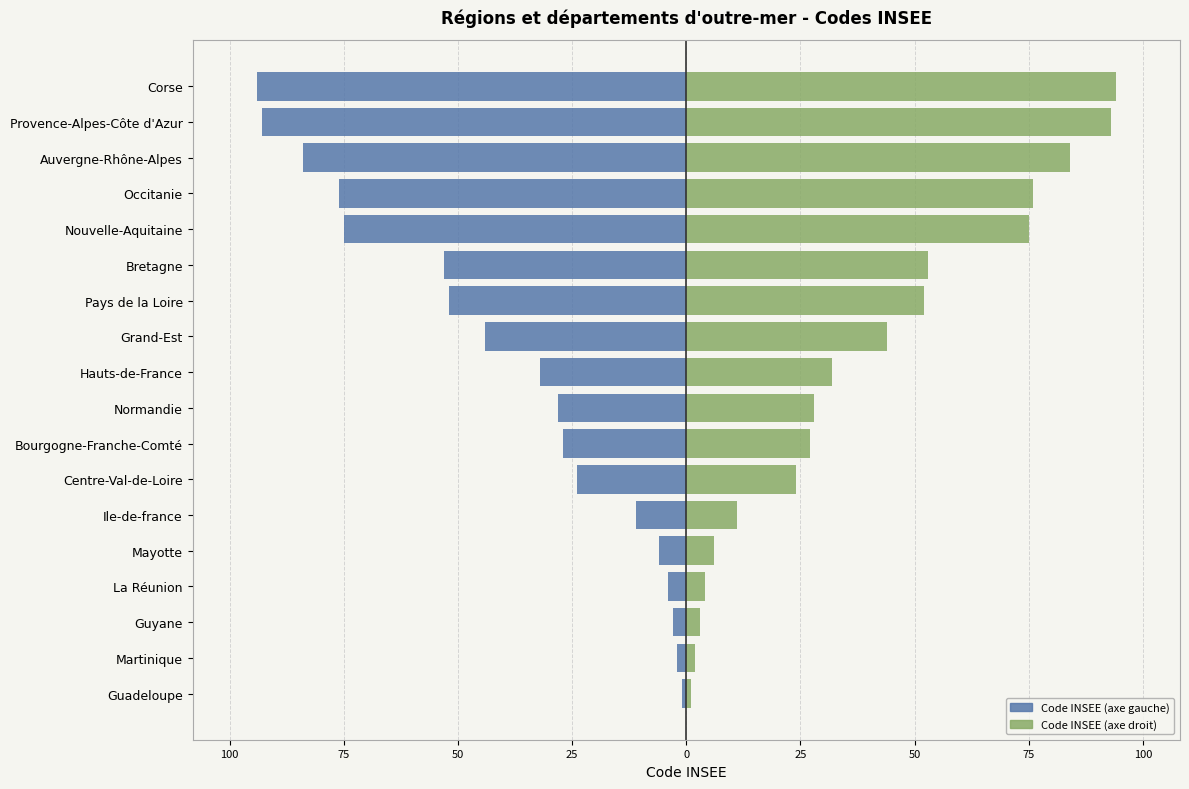

List the series in order of their overall mean, lowest first.

Code (Négatif/Gauche), Code (Positif/Droite)